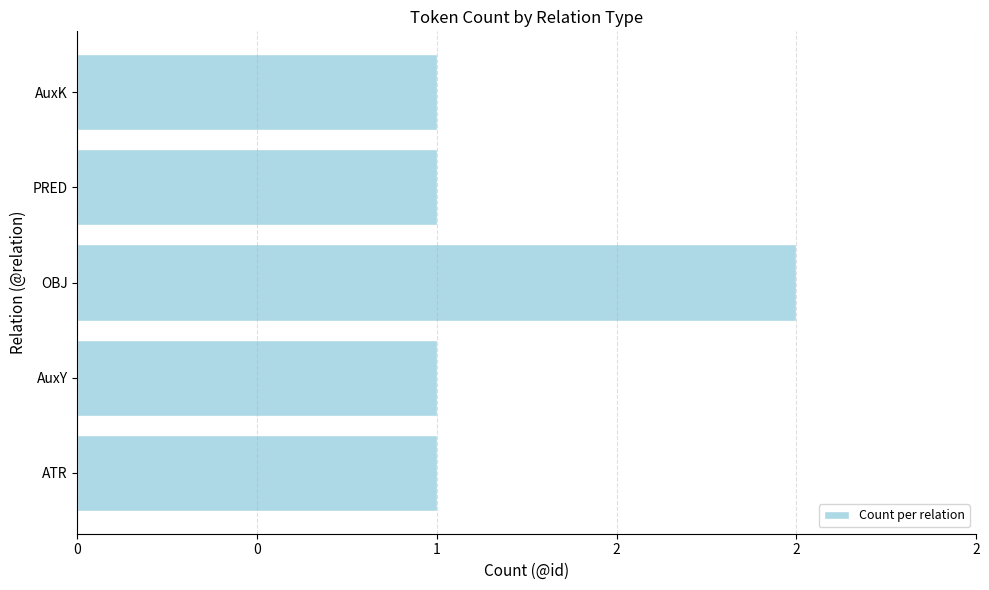

How many values are between 1 and 2?

5